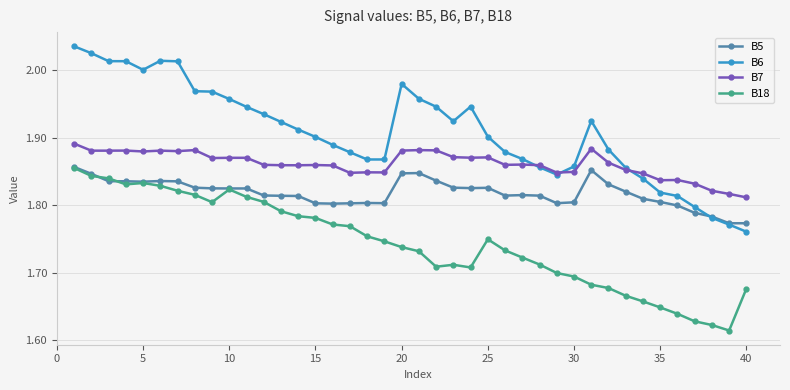

True or false: B7 has more than 0 points higher than both neighbors.

True